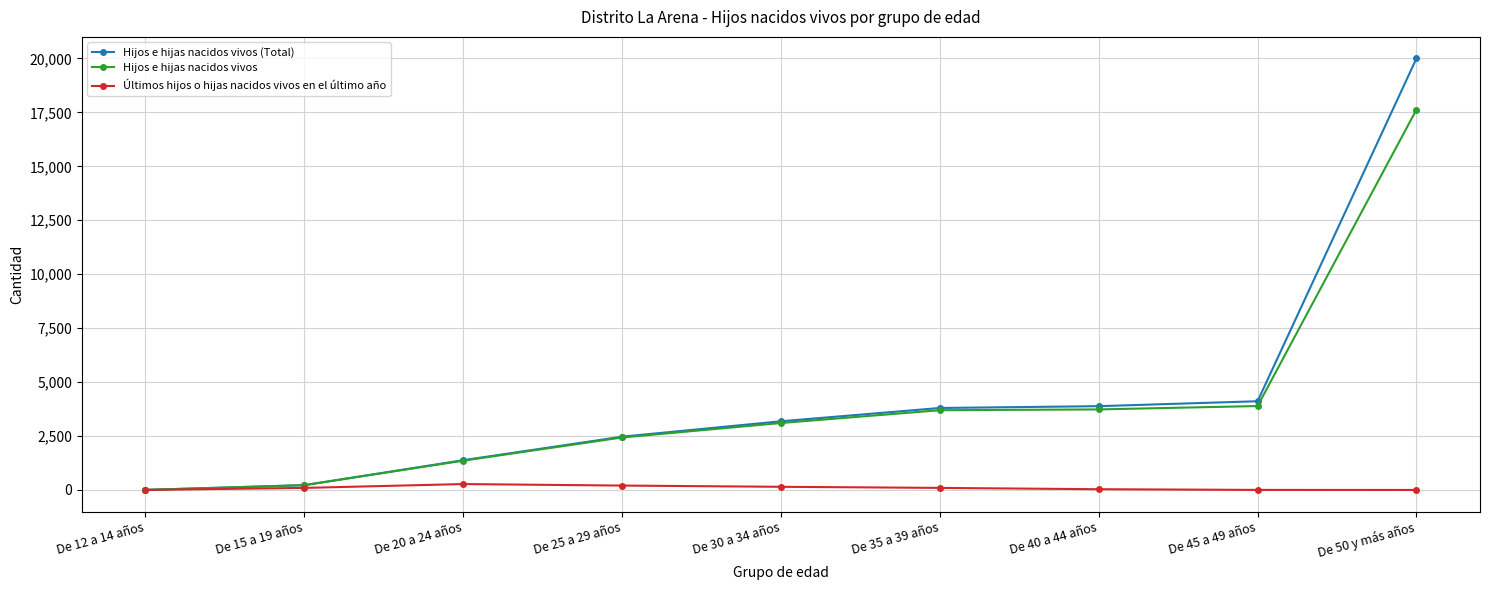

What is the label of the 9th point from the left?

De 50 y más años